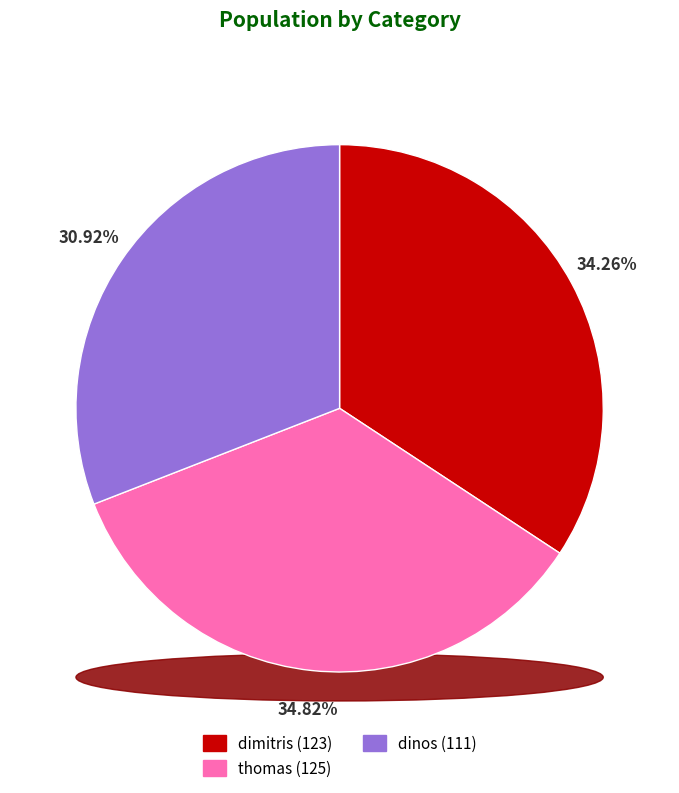

What percentage is the thomas slice, to the nearest percent?

35%